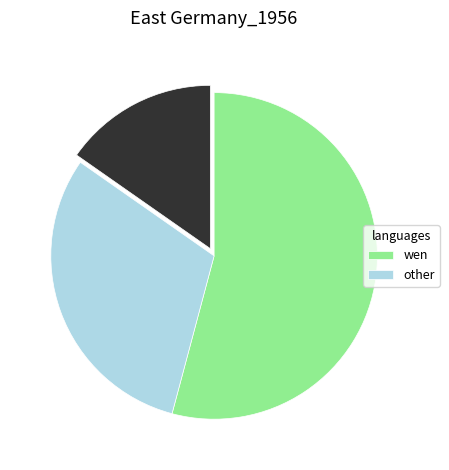

Is there a majority slice in this chart?

Yes